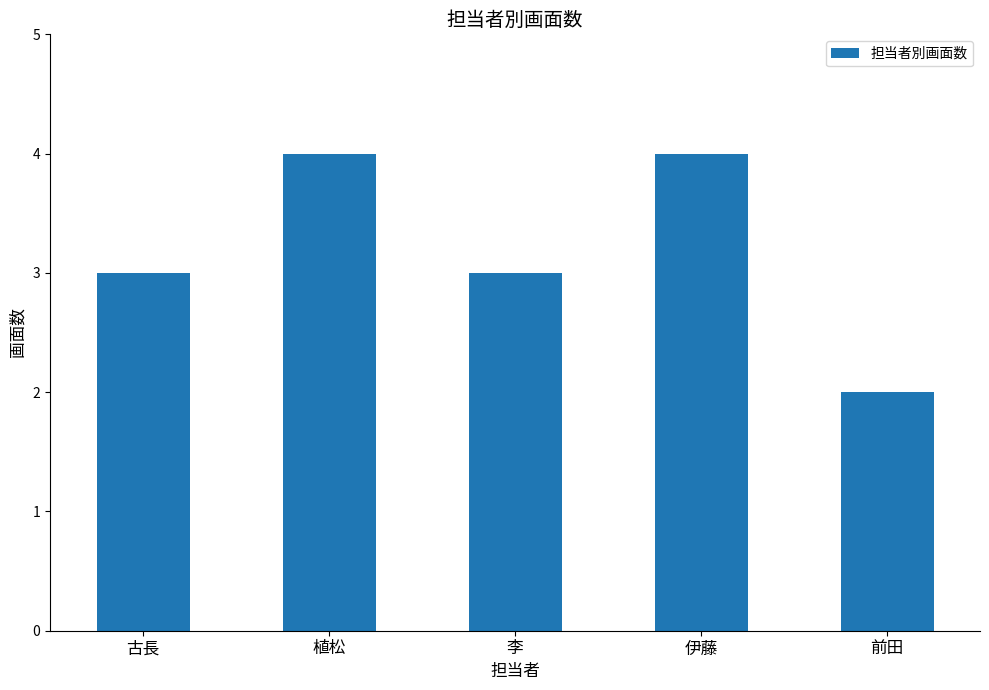

Is it true that the value at 李 is 3?

True